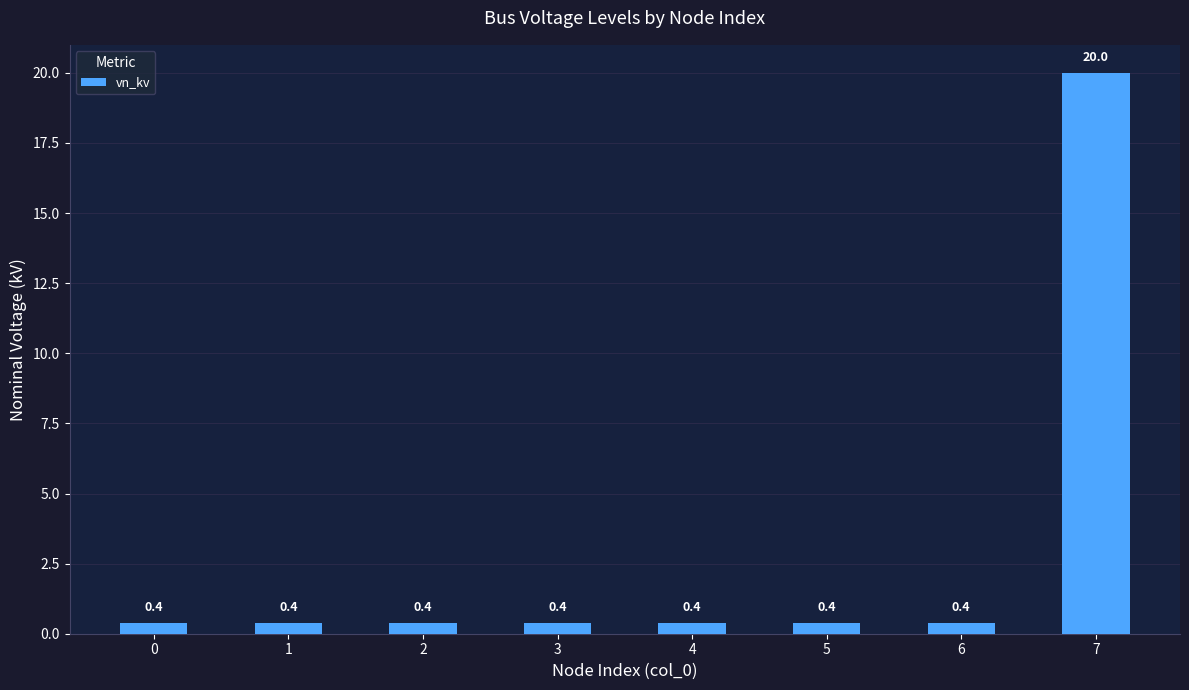

What is the value of the 6th bar from the left?

0.4